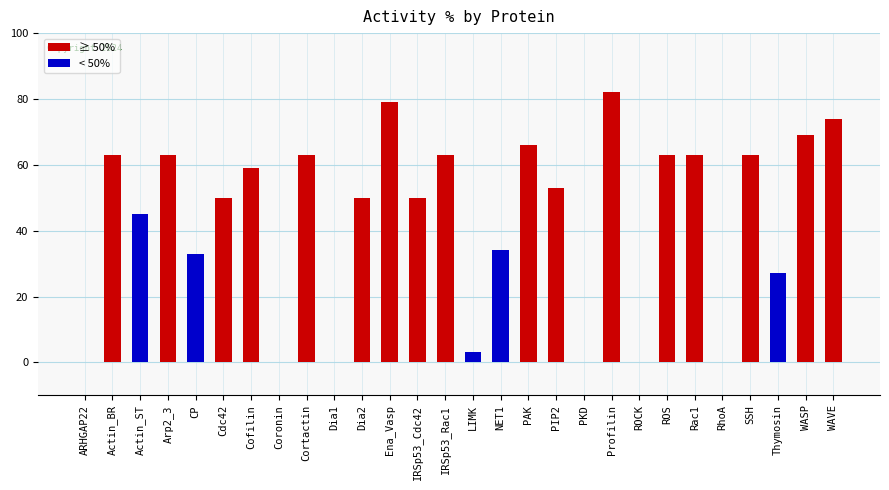

Between Dia1 and PKD, which is larger?

Dia1